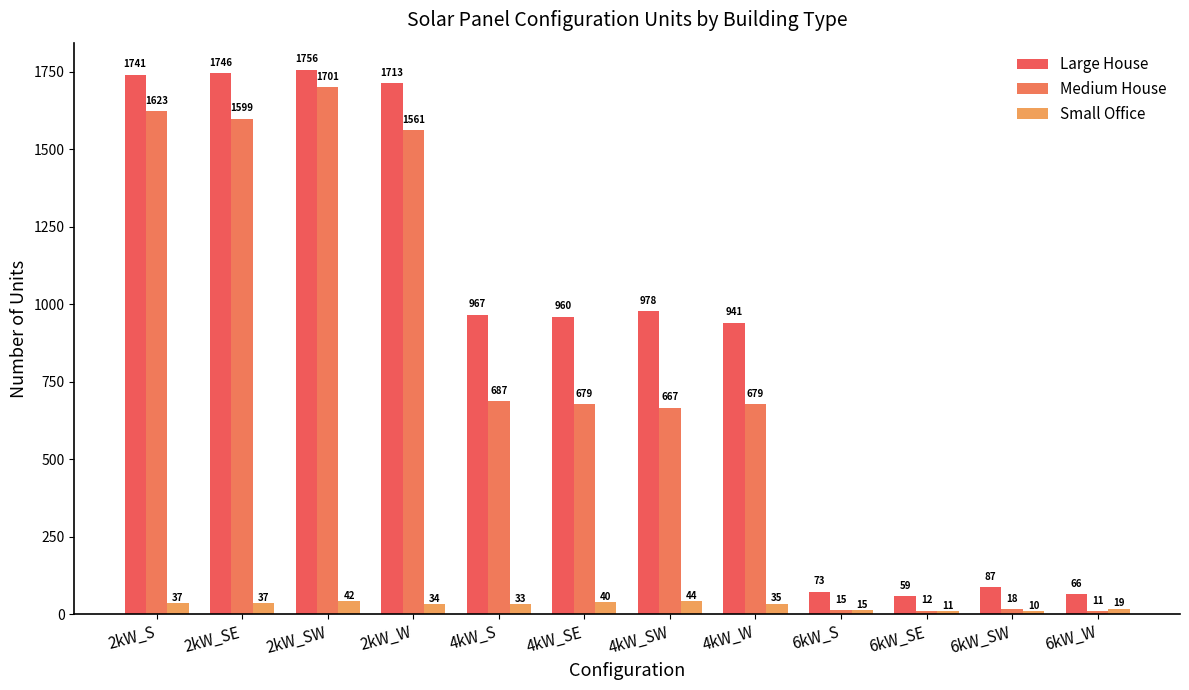

What is the value of the Medium House bar at the 2nd from the left?

1599